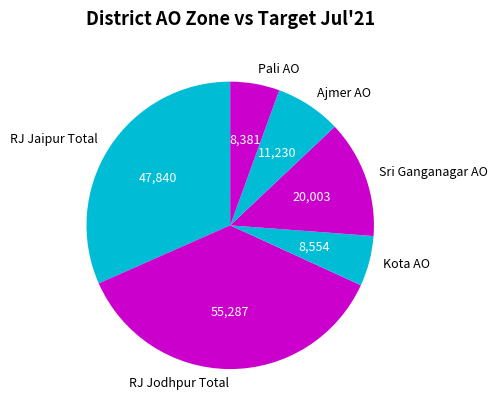

Which slice is the largest?

RJ Jodhpur Total